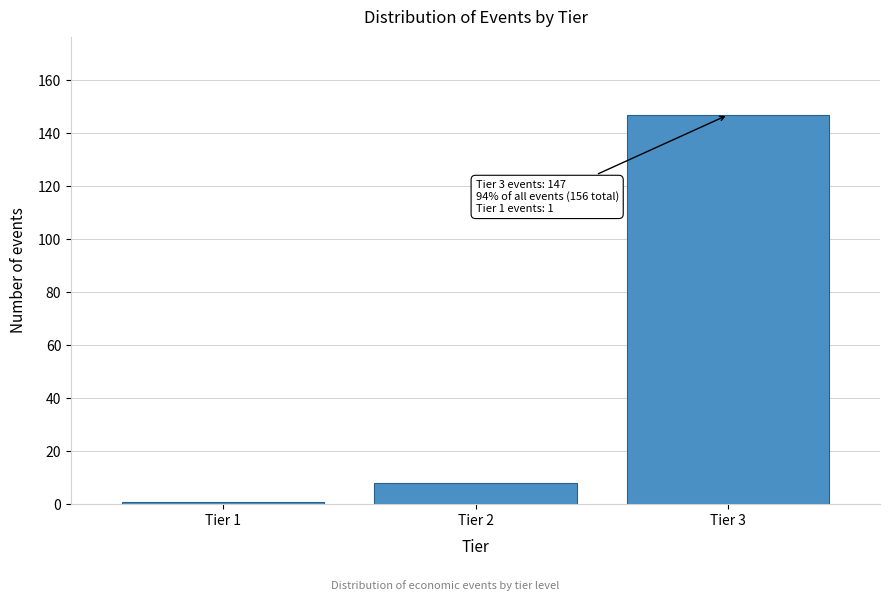

Reading left to right, what are all the values shown in this chart?

1	8	147